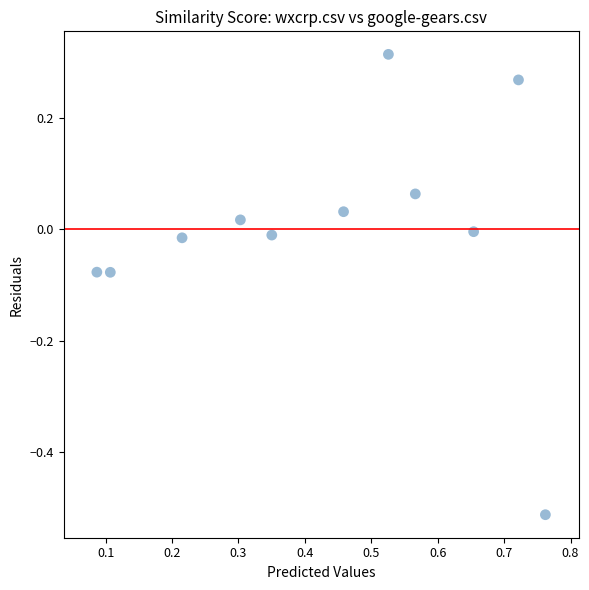

What is the range of Y values (max minus min)?

0.8